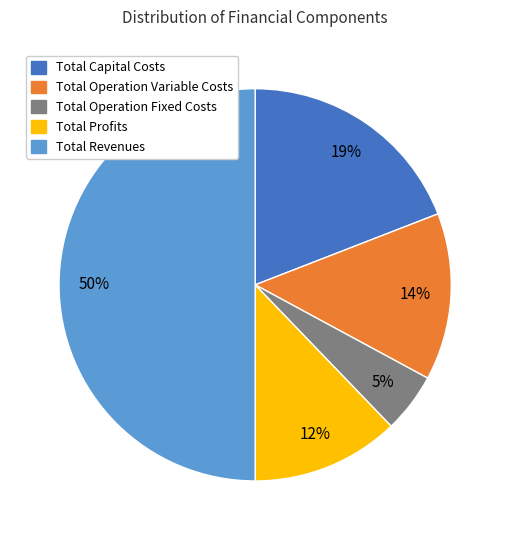

To the nearest percent, what percentage of the pie is Total Operation Variable Costs?

14%